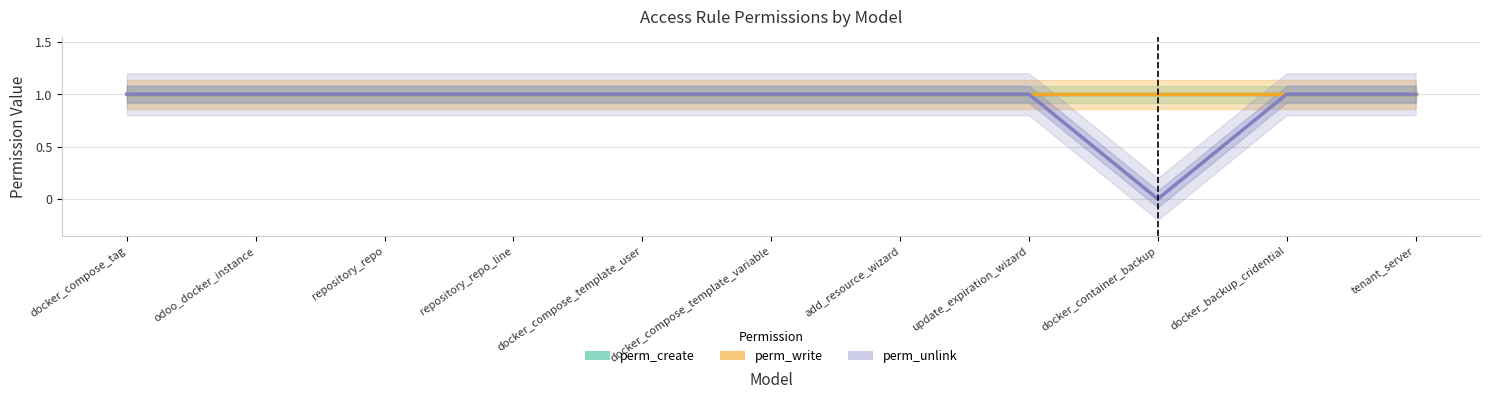

What is the total value across all series at docker_compose_tag?

3